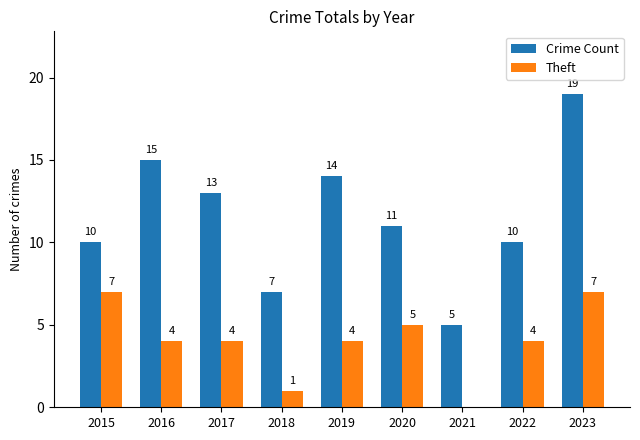

How many data points does each series have?

9